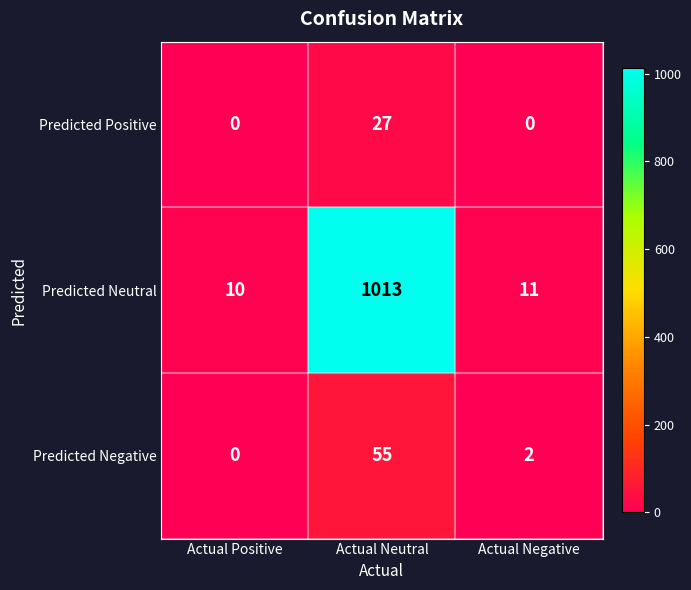

How many data points does each series have?

3